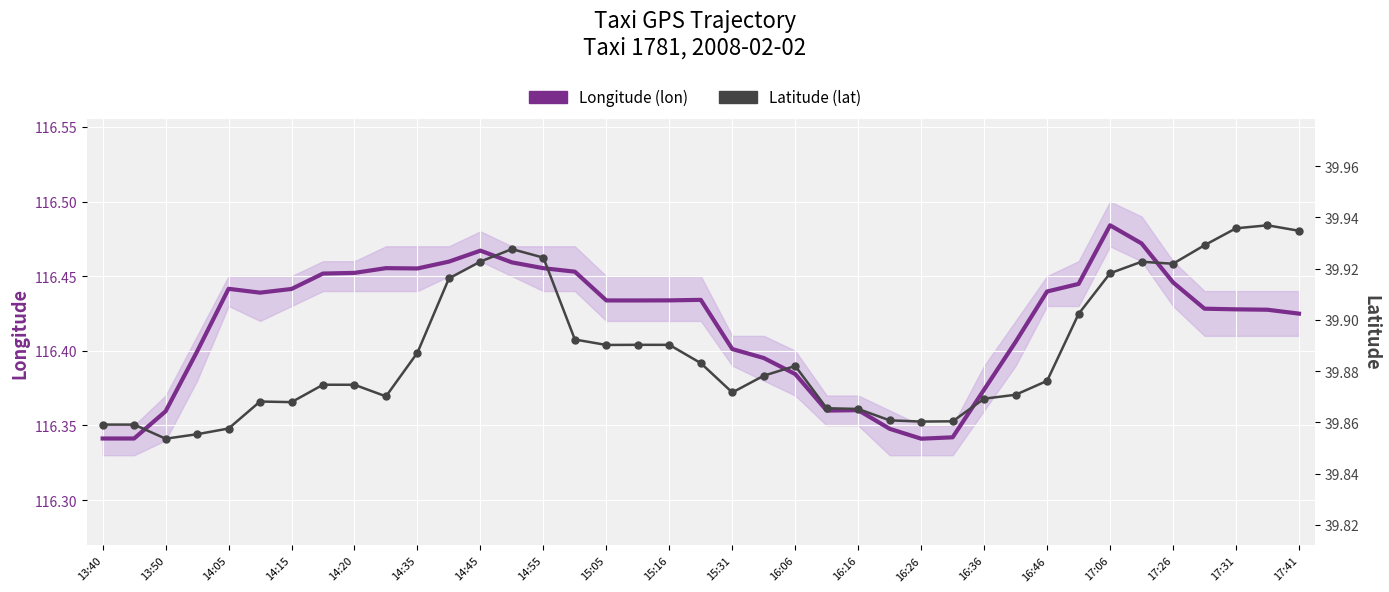

Which series has the largest total across all categories?

Longitude